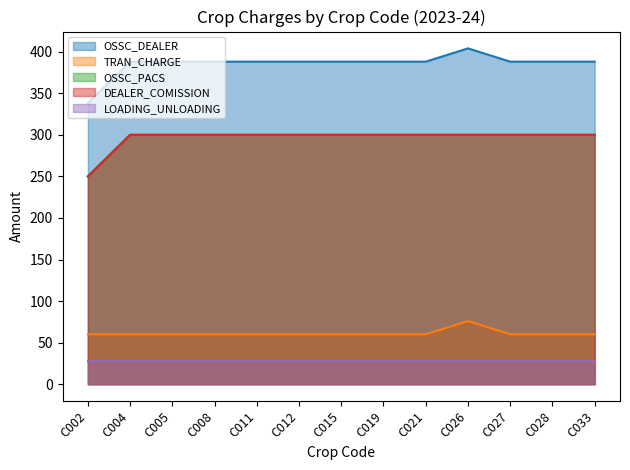

Which category has the lowest value across all series?

C002